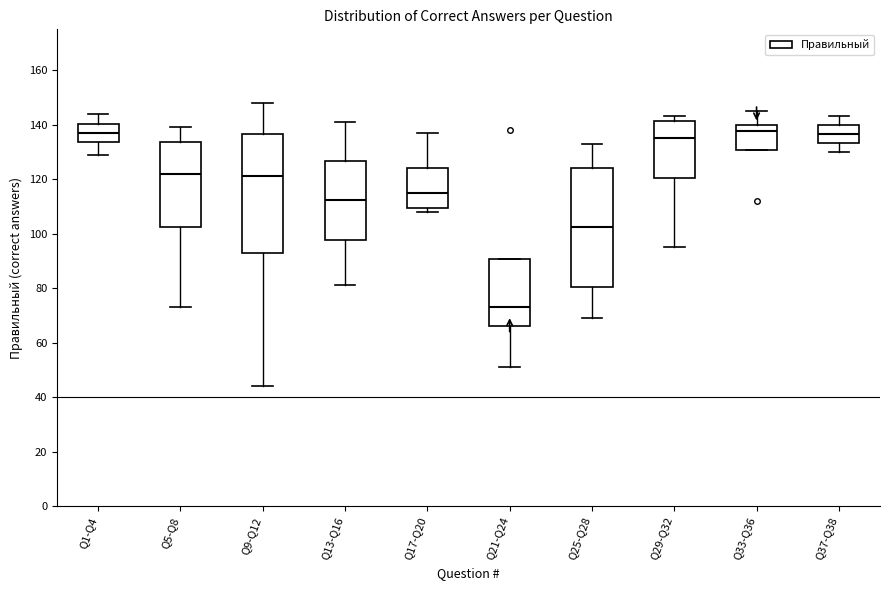

Reading left to right, read every box against the y-axis: the position of its median line, the range the box covers, and the ends of its whiskers. The values are not printed on the chart, so give them approximately, as read against the axis.

Q1-Q4: median 138, box 134 to 140, whiskers 130 to 144
Q5-Q8: median 122, box 102 to 134, whiskers 74 to 140
Q9-Q12: median 122, box 92 to 136, whiskers 44 to 148
Q13-Q16: median 112, box 98 to 126, whiskers 82 to 142
Q17-Q20: median 116, box 110 to 124, whiskers 108 to 138
Q21-Q24: median 74, box 66 to 90, whiskers 52 to 90
Q25-Q28: median 102, box 80 to 124, whiskers 70 to 134
Q29-Q32: median 136, box 120 to 142, whiskers 96 to 144
Q33-Q36: median 138, box 130 to 140, whiskers 130 to 146
Q37-Q38: median 136, box 134 to 140, whiskers 130 to 144